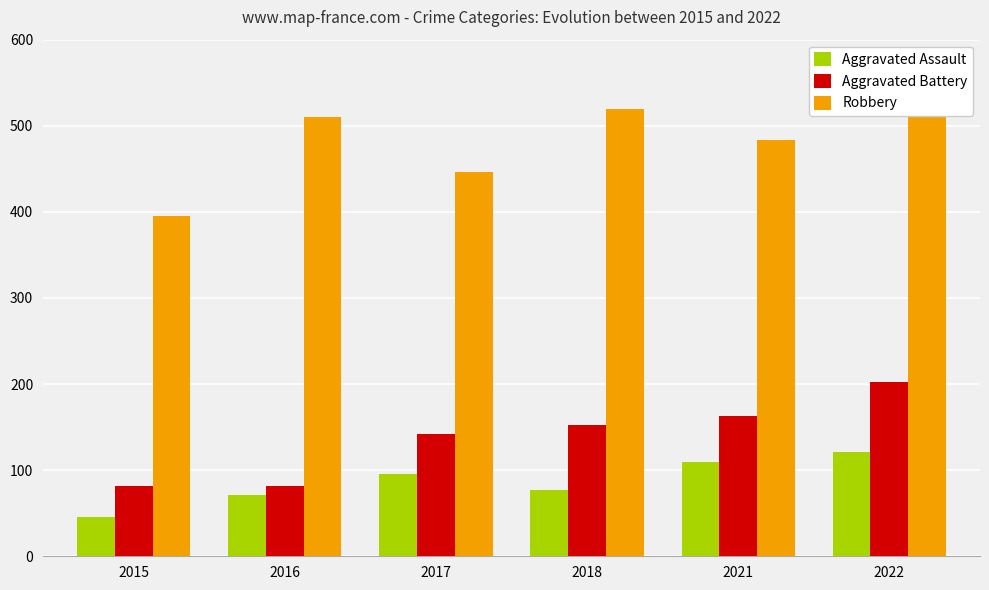

Reading left to right, extract all data points from this chart.

Aggravated Assault: 46	71	95	77	110	121
Aggravated Battery: 82	82	142	152	163	202
Robbery: 395	510	446	520	484	521